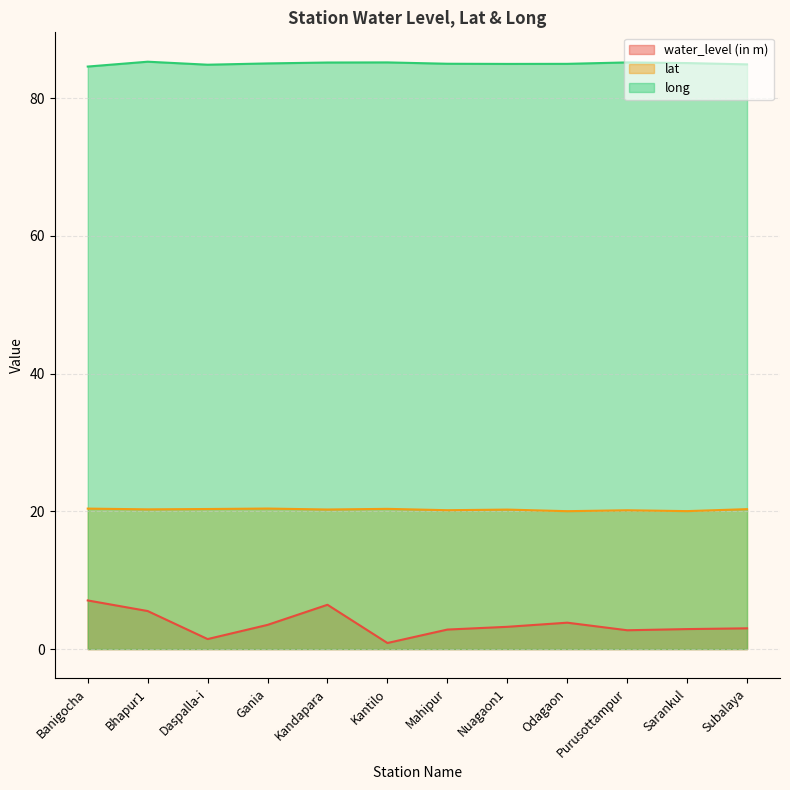

What is the total value across all series at Odagaon?

108.8